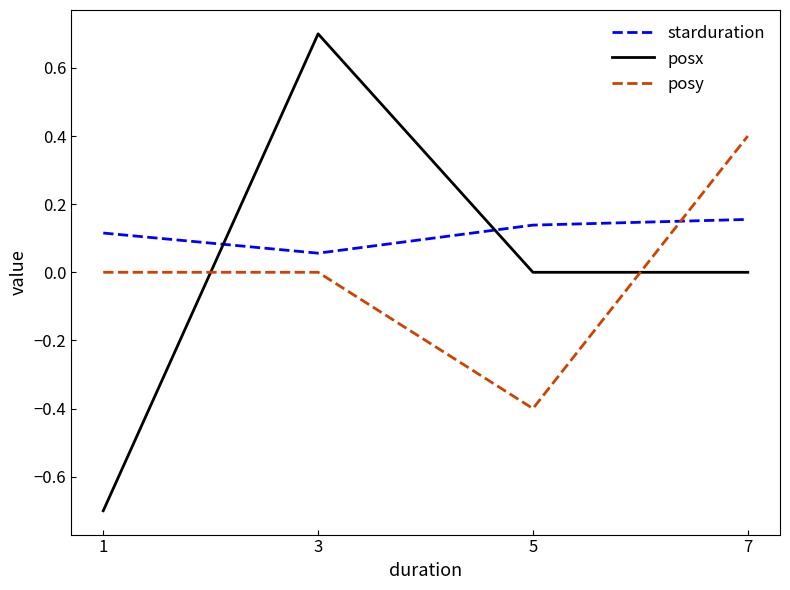

Which category has the lowest value in the posx series?

1